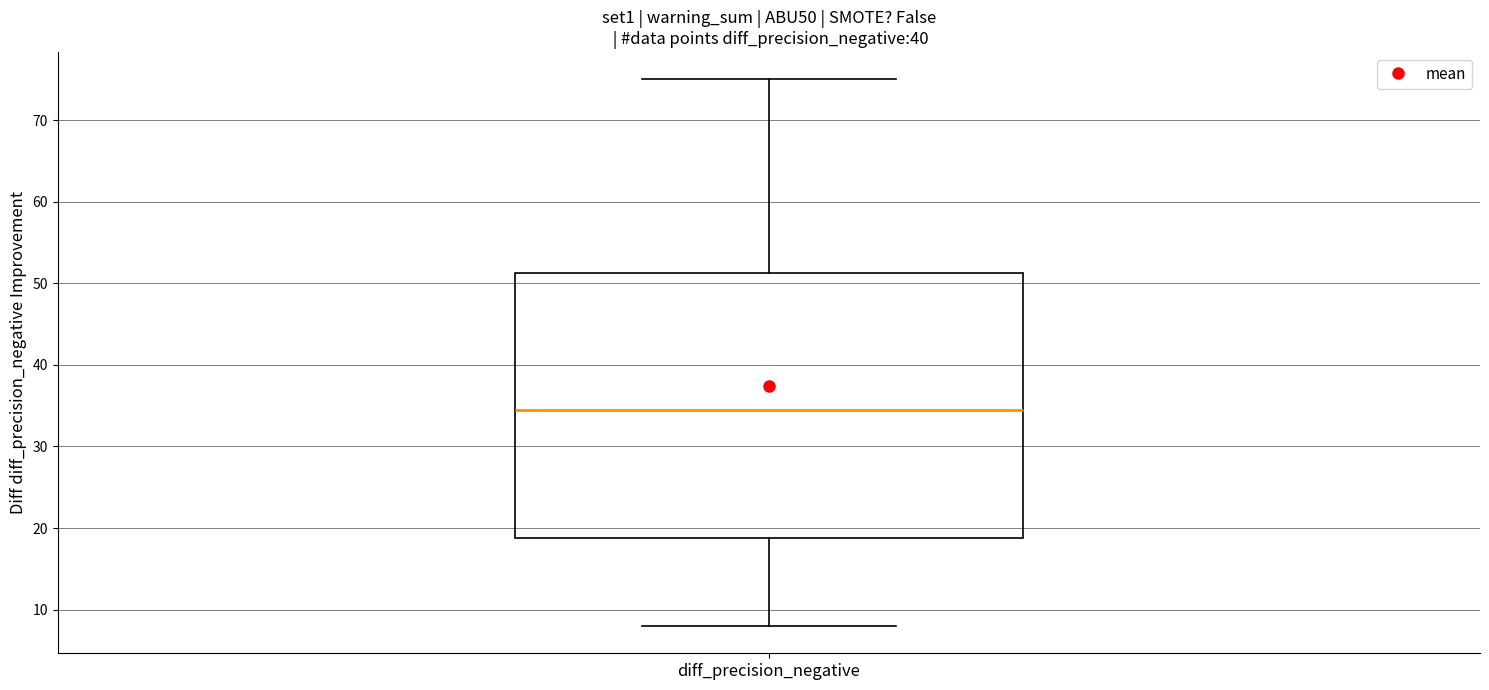

Transcribe this box plot: give where the median line is, the range the box spans, and where the two whiskers end, as read against the y-axis. The values are not printed on the chart, so give them approximately, as read against the axis.

median 35, box 19 to 51, whiskers 8 to 75